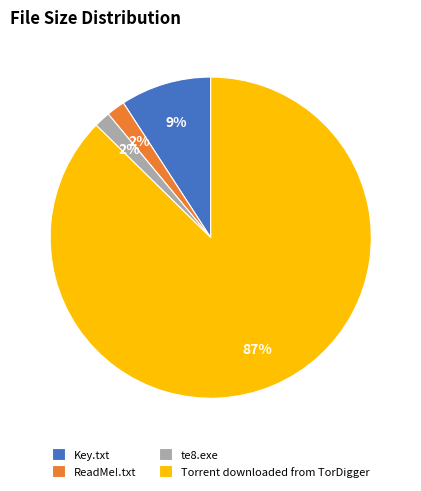

To the nearest percent, what percentage of the pie is Key.txt?

9%